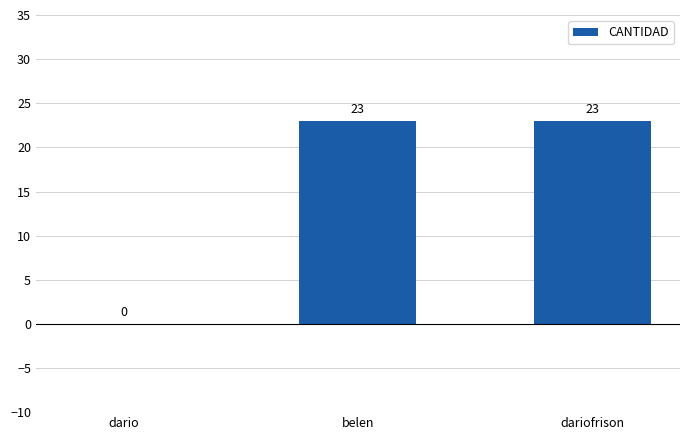

Is it true that the value at dariofrison is 23?

True